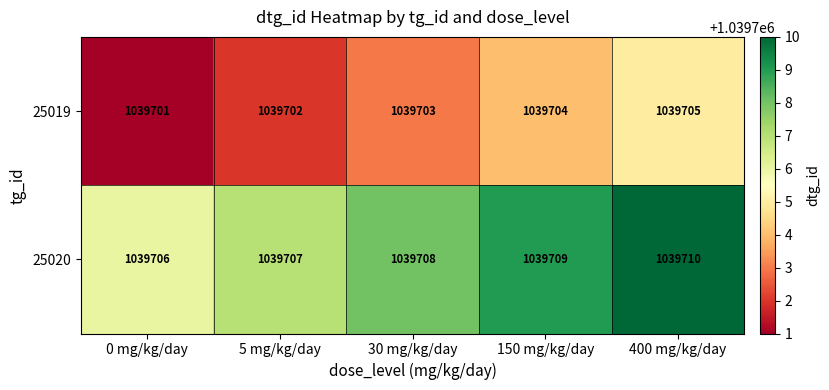

What is the sum of all 25019 values?

5198515